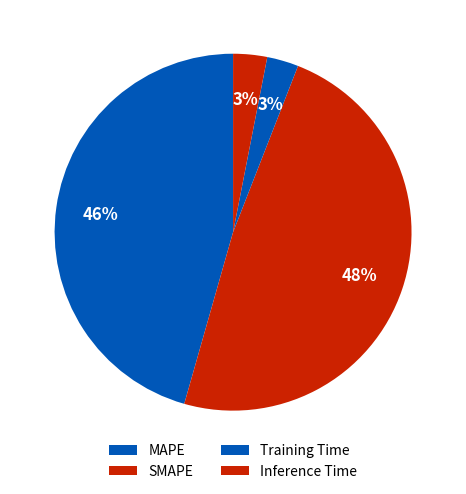

Does MAPE represent more than half of the total?

No